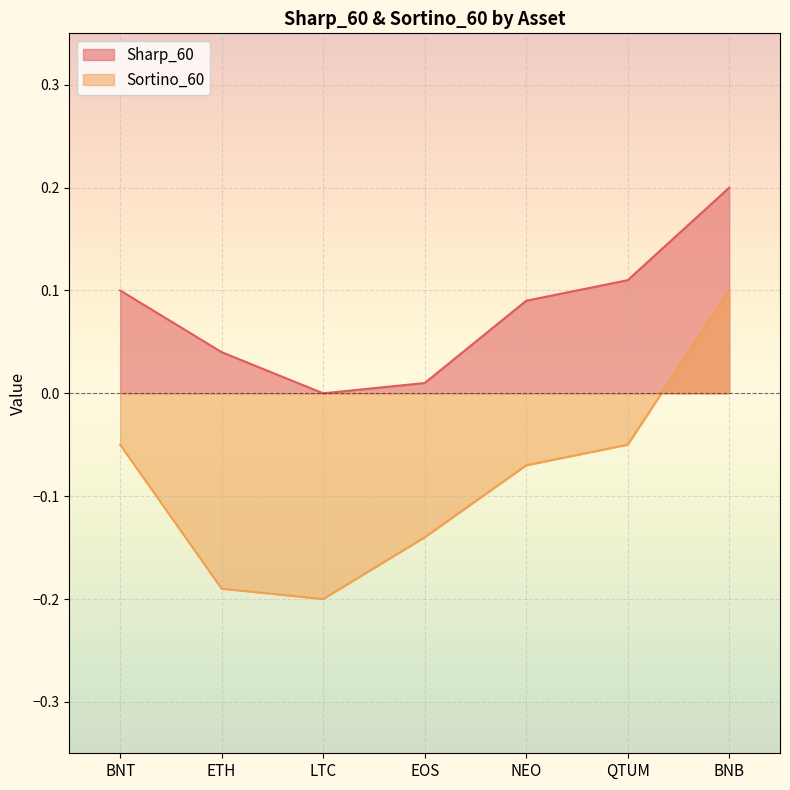

What is the spread (max minus min) of values at NEO?

0.2